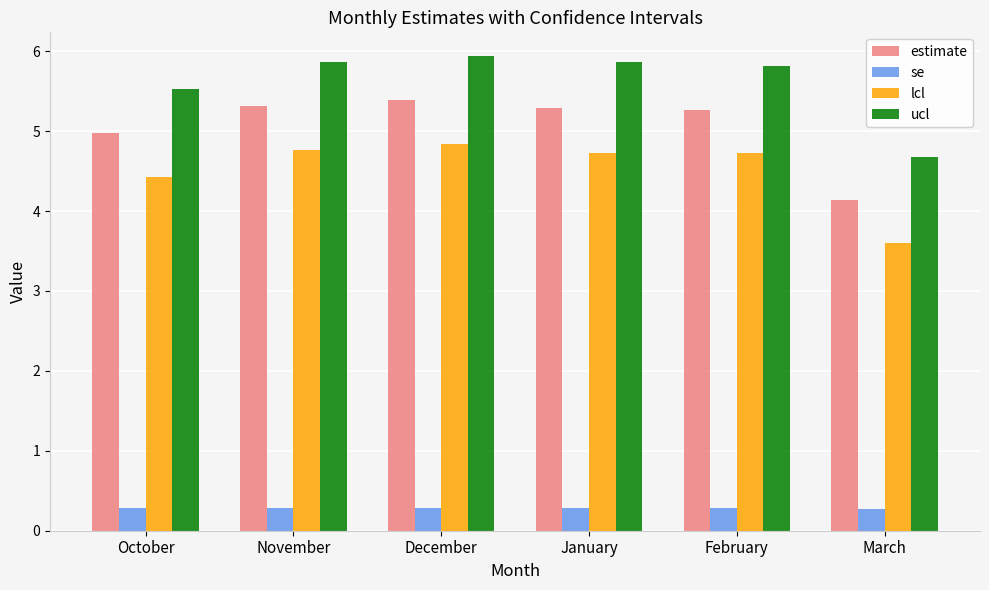

How many series are shown in this chart?

4